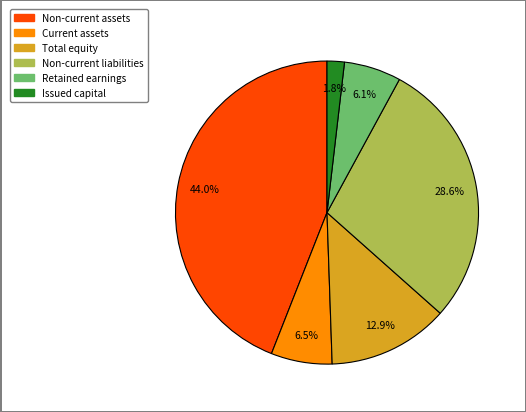

Is there any slice that represents more than half of the pie?

No